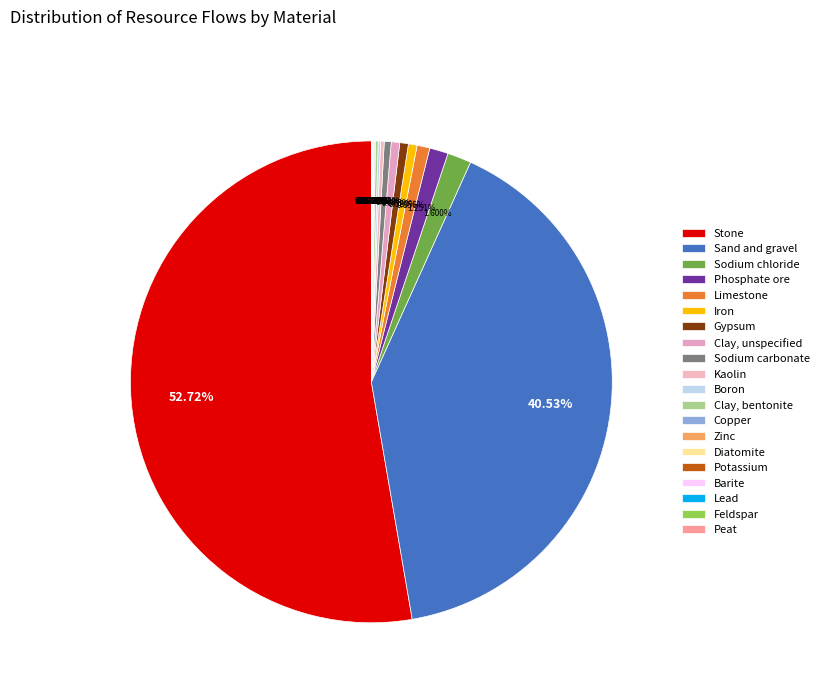

To the nearest percent, what percentage of the pie is Sodium chloride?

2%